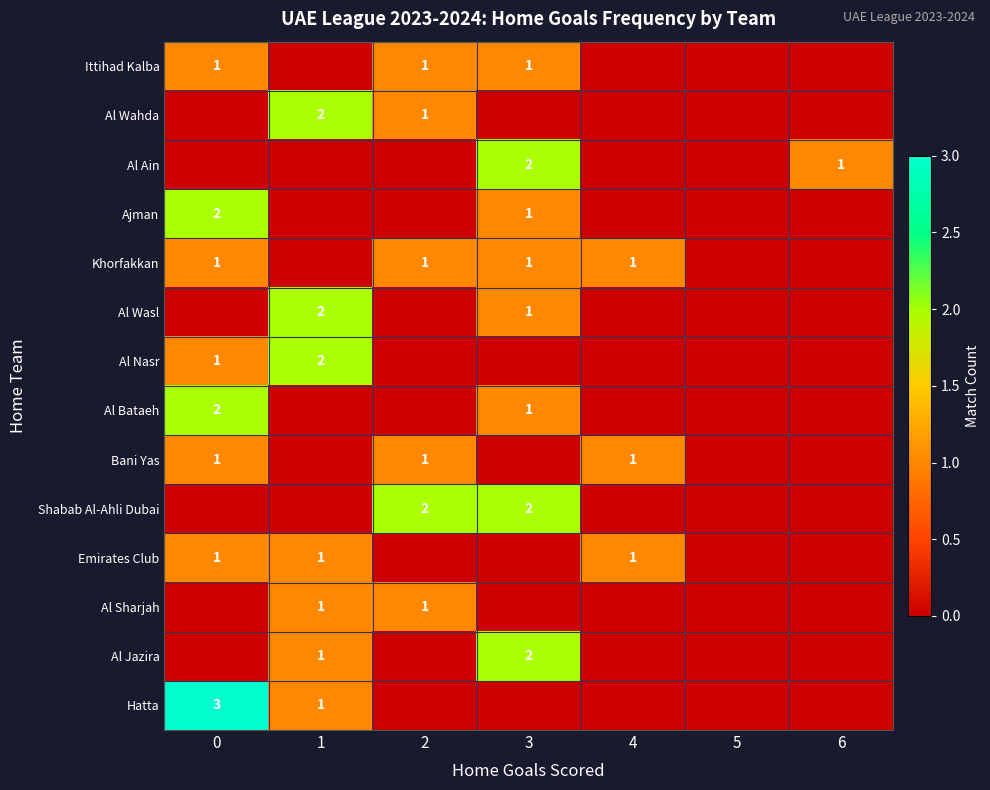

Is it true that Bani Yas equals 1 at 2?

True